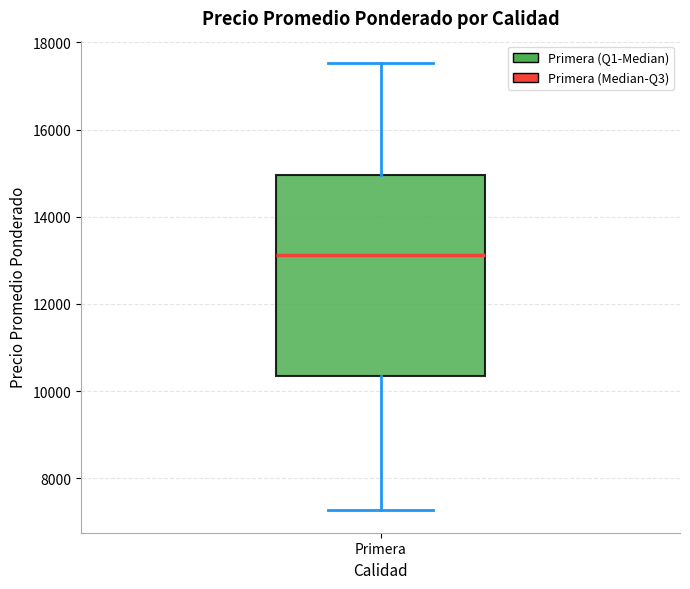

Read this box plot against the y-axis: the position of the median line, the range covered by the box, and the ends of both whiskers. The values are not printed on the chart, so give them approximately, as read against the axis.

median 13200, box 10400 to 15000, whiskers 7200 to 17600